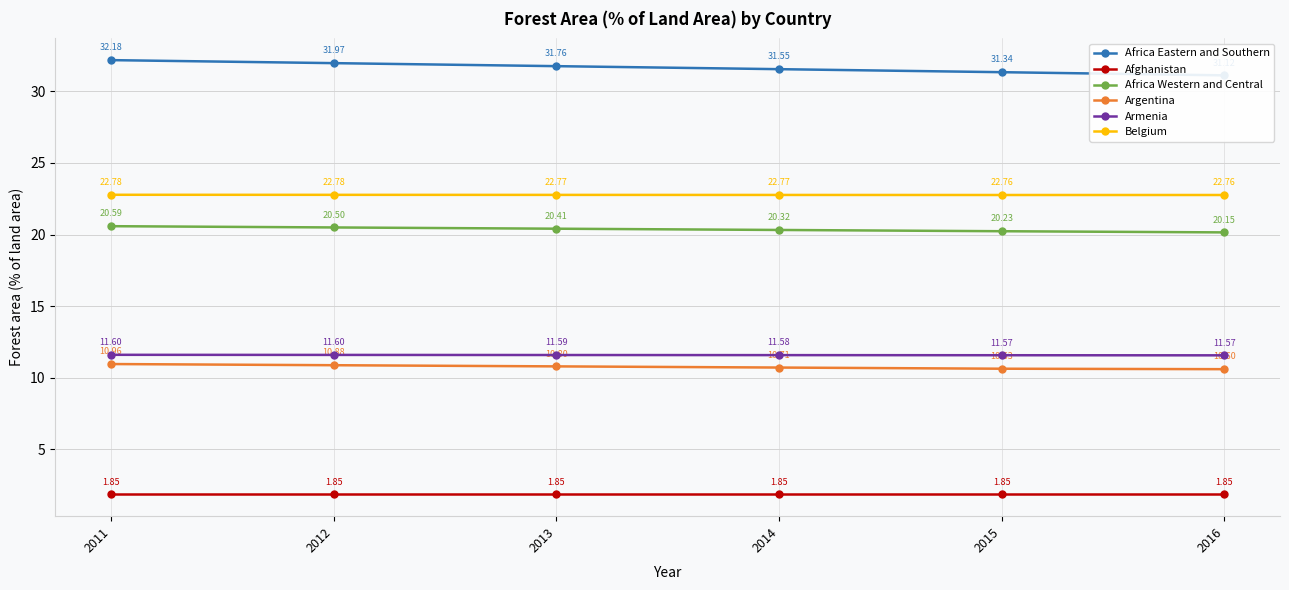

Is it true that Afghanistan equals 2.9 at 2014?

False